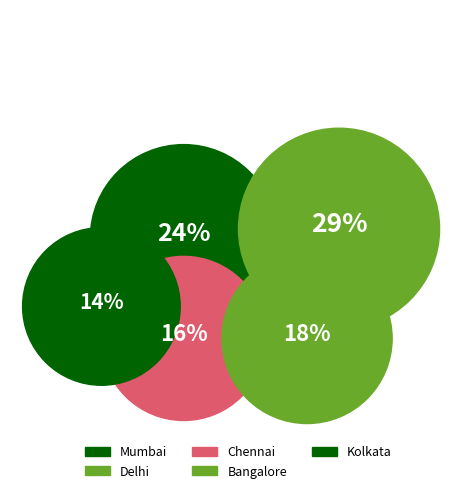

Between Bangalore and Delhi, which is larger?

Delhi